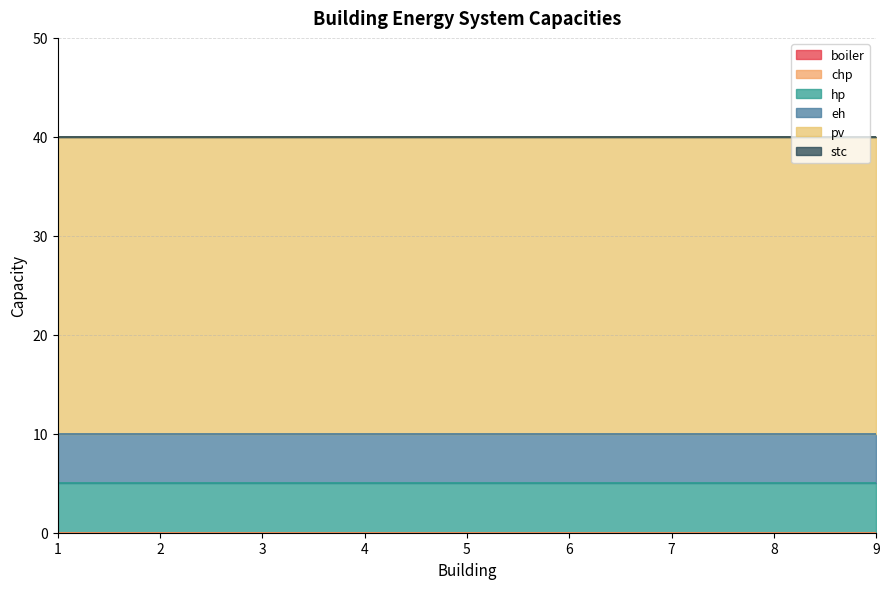

At which label is boiler closest to 0?

1